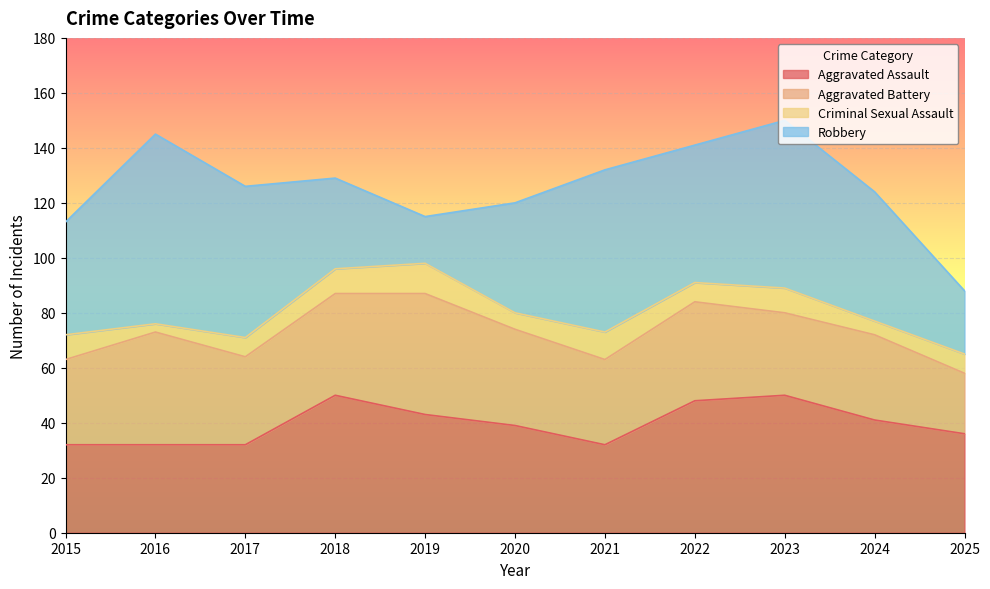

True or false: Aggravated Battery and Criminal Sexual Assault cross at least once.

False